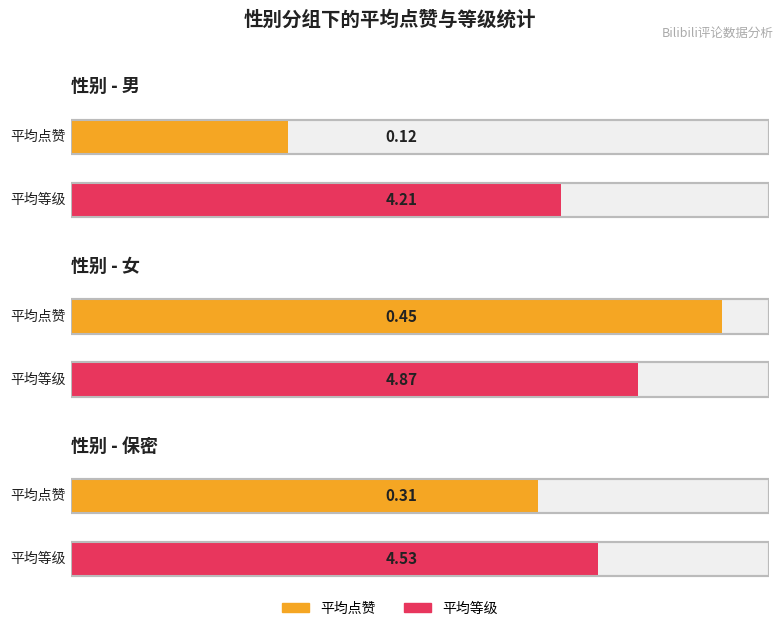

At 保密, list the series in order from largest to smallest.

平均等级, 平均点赞